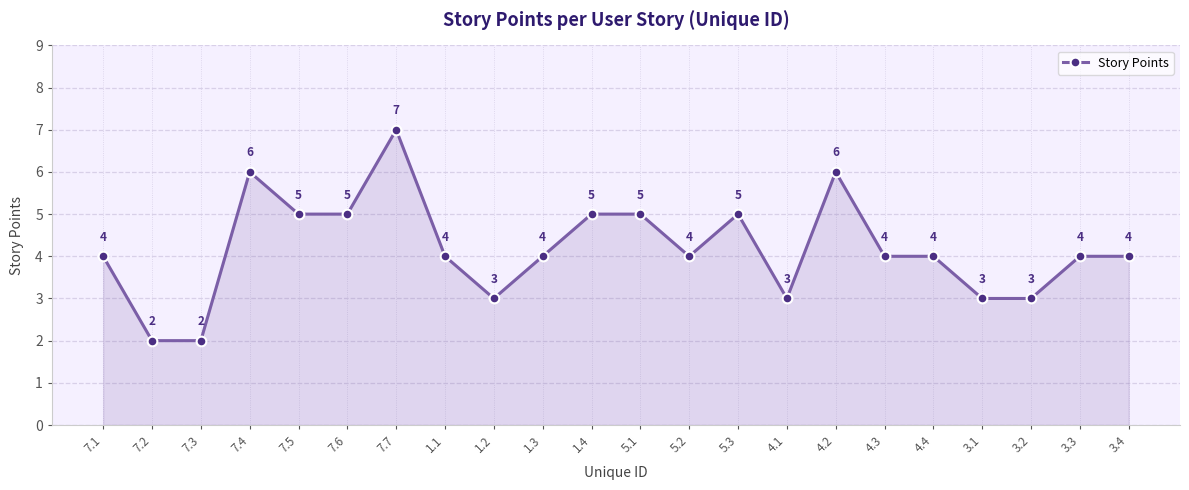

The value at 3.1 is 2. True or false?

False